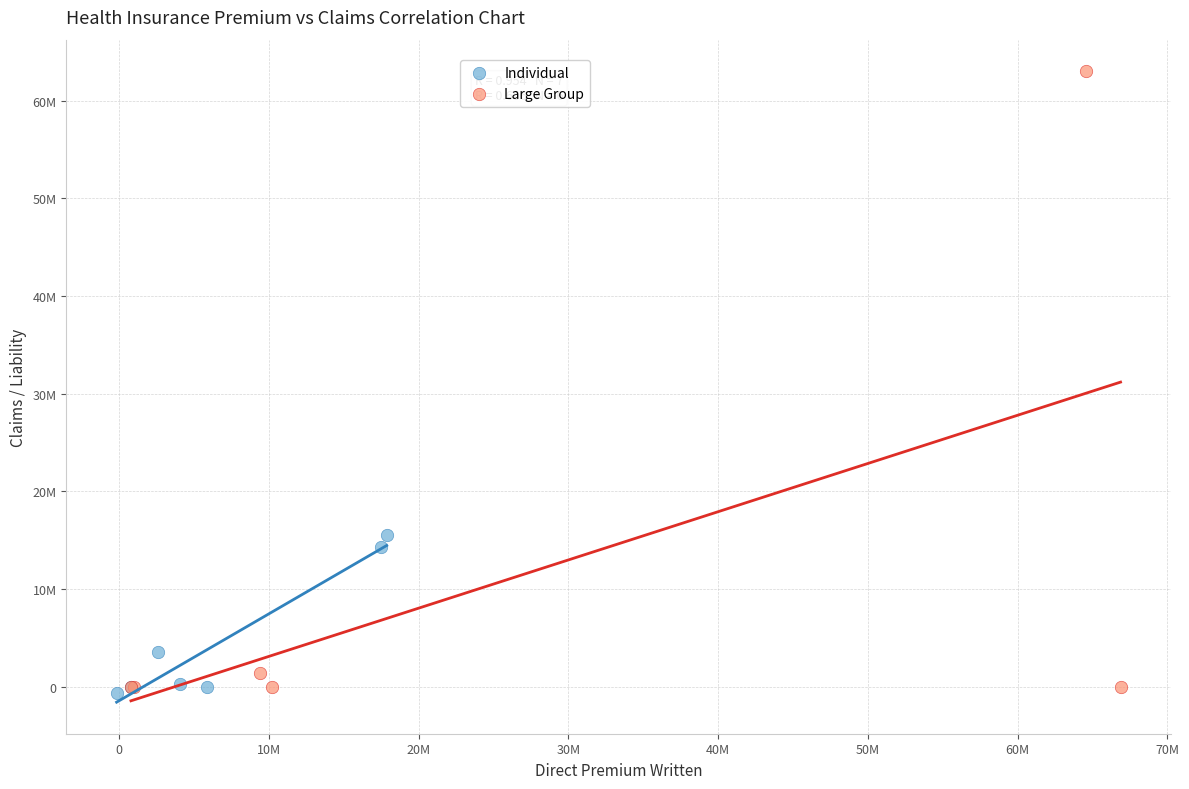

What are all the series names shown in the legend?

Individual, Large Group